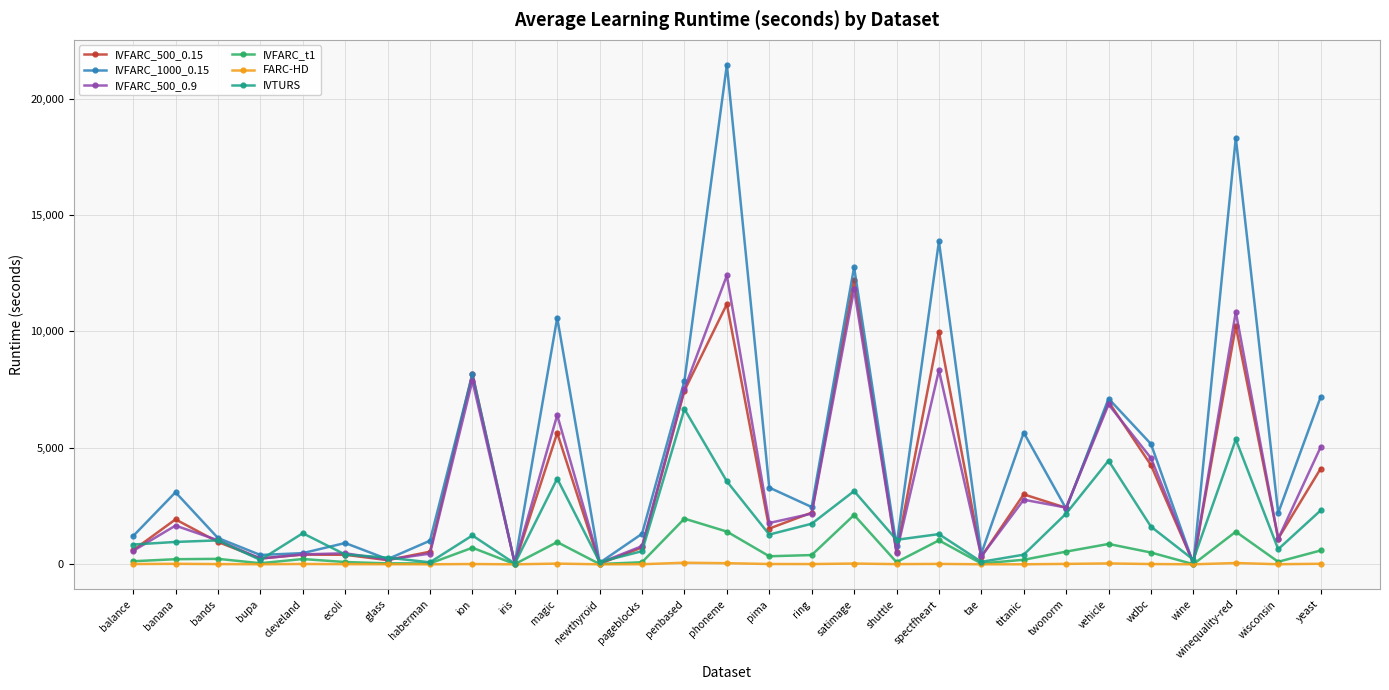

What is the greatest value displayed?

21448.3